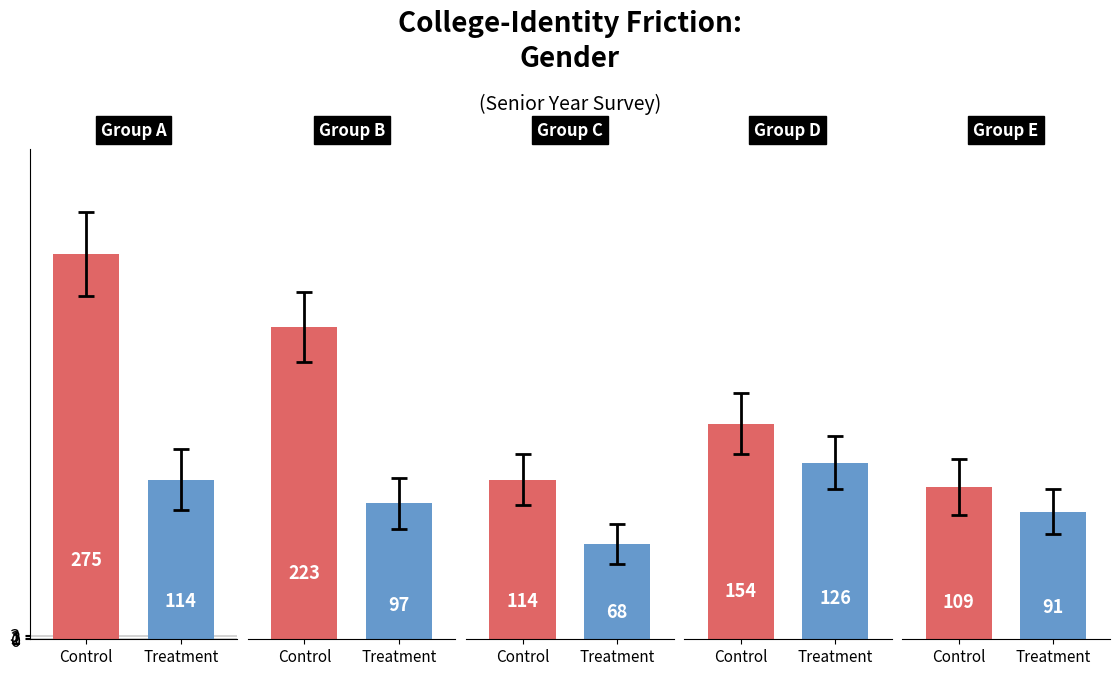

Reading left to right, what are all the values shown in this chart?

Control: 0=275	1=223	2=114	3=154	4=109
Treatment: 0=114	1=97	2=68	3=126	4=91